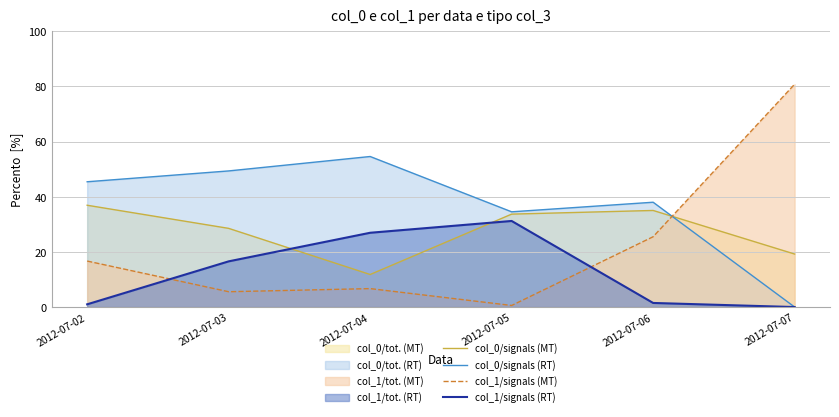

What is the difference between the maximum and minimum values in the col_1/signals (MT) series?

80.2